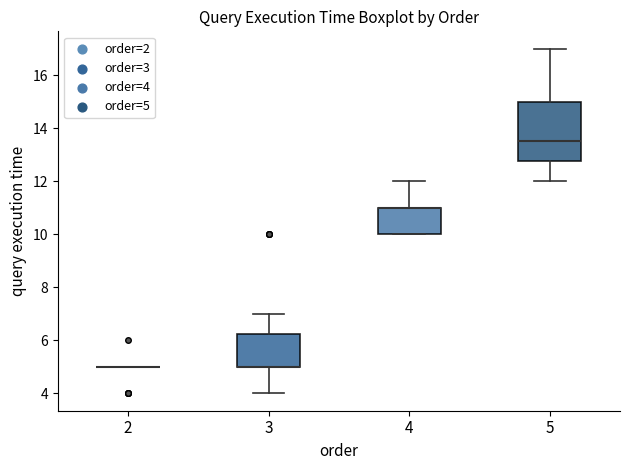

Where is the upper edge of the box at x = 5 on the y-axis? The values are not printed on the chart, so give them approximately, as read against the axis.

15.0